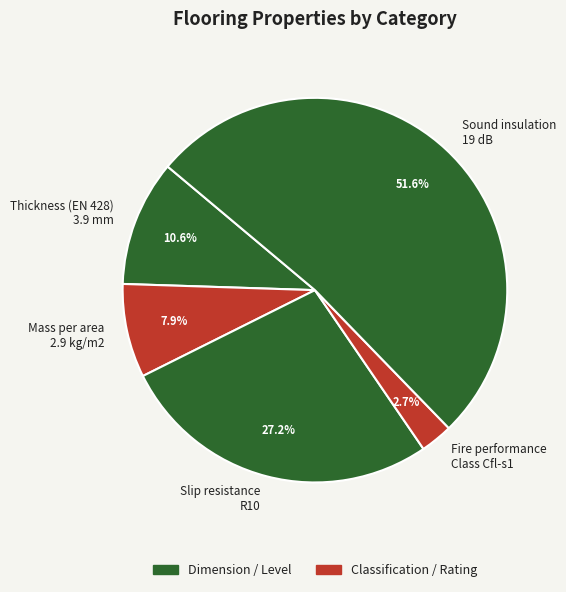

Rank the categories by value from highest to lowest.

Sound insulation 19 dB, Slip resistance R10, Thickness (EN 428) 3.9 mm, Mass per area 2.9 kg/m2, Fire performance Class Cfl-s1